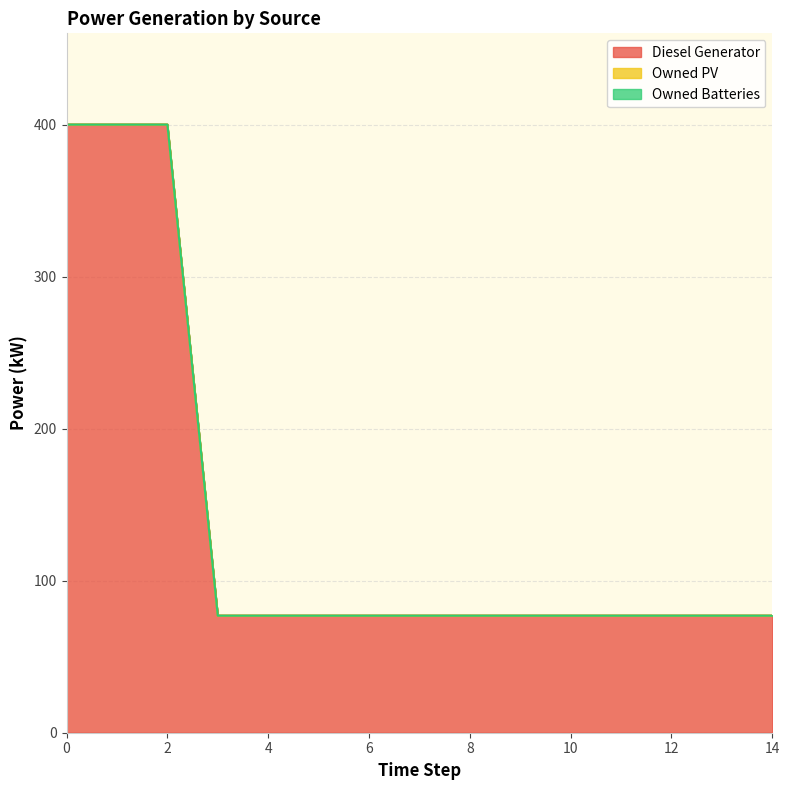

True or false: Diesel Generator has a value of 133.0 at 12.

False